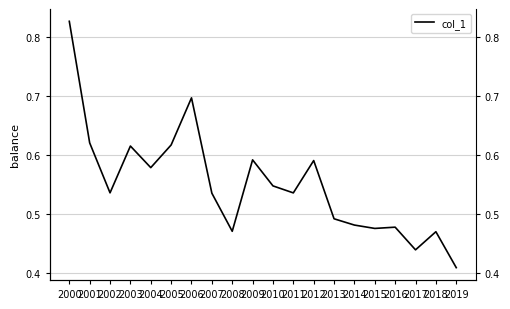

What is the change in value from 2012 to 2018?

-0.1